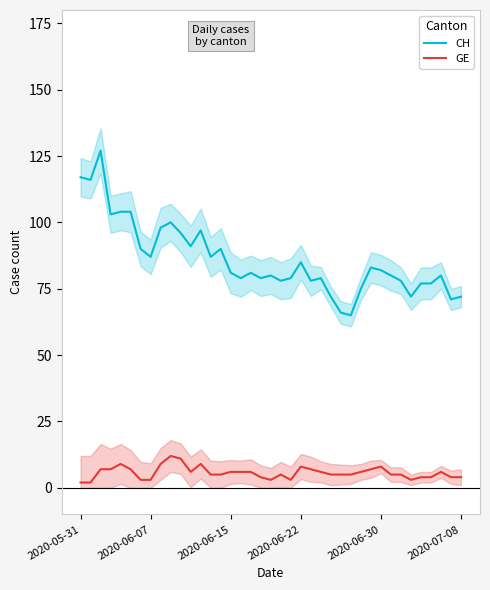

True or false: CH and GE intersect in this chart.

False